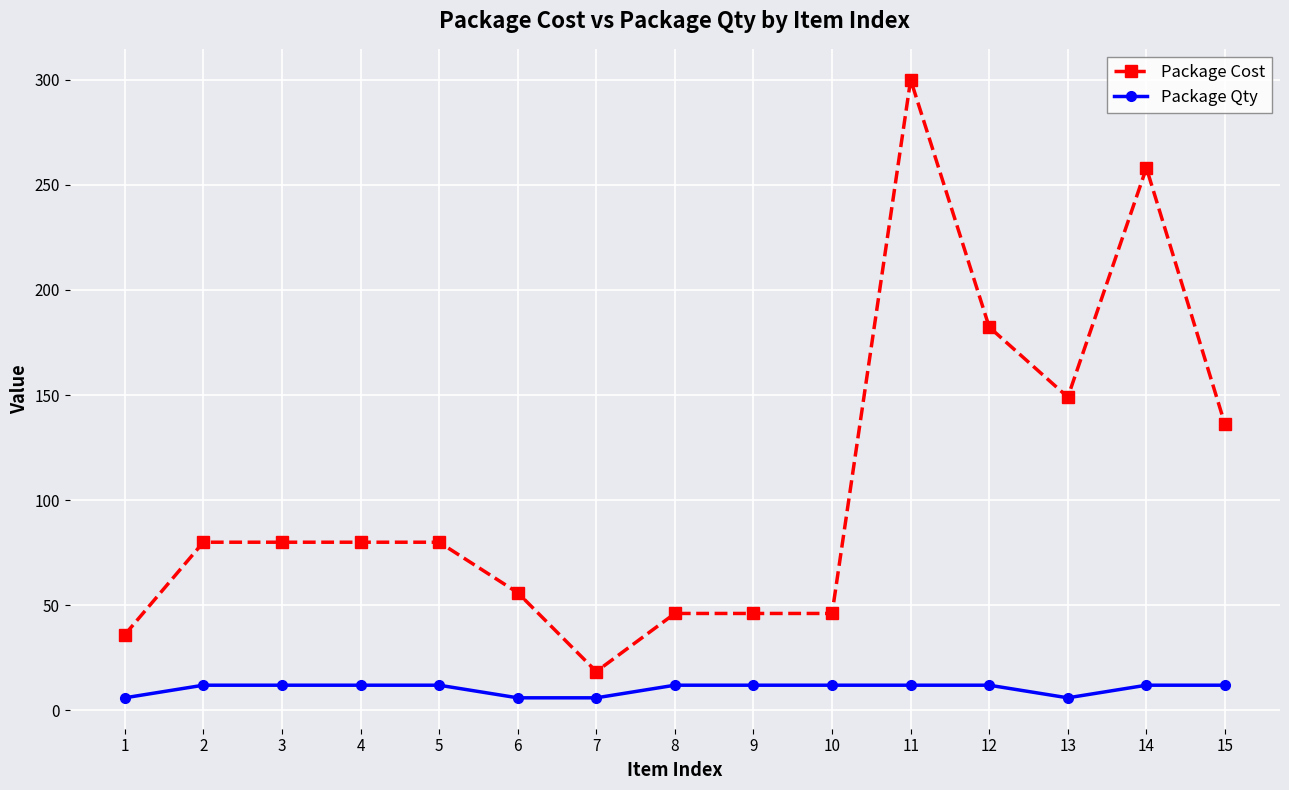

Read the Package Cost value at 1.

36.0